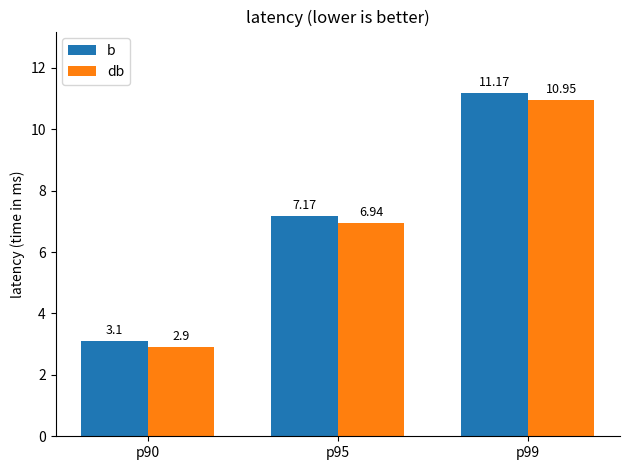

How many values in the b series are below 7?

1